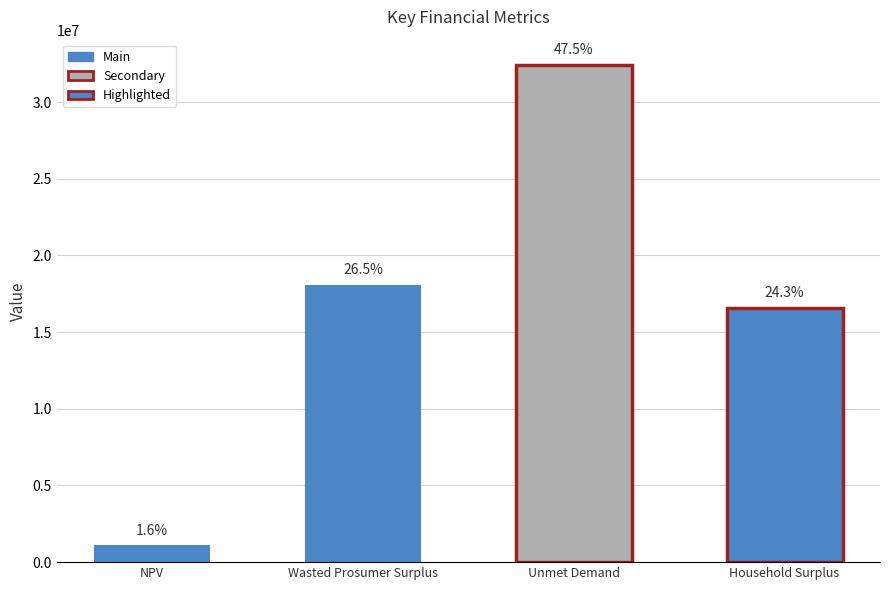

What position from the right is Wasted Prosumer Surplus?

3